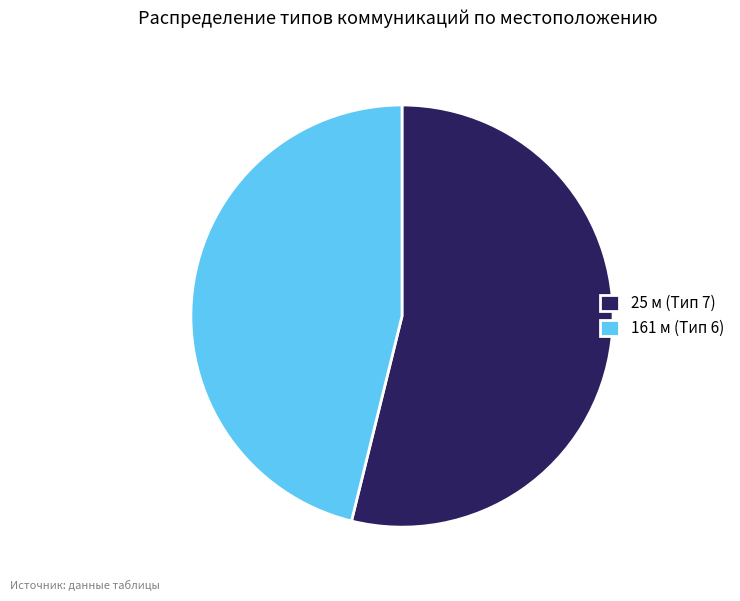

Does 161 м (Тип 6) account for over 50% of the chart?

No